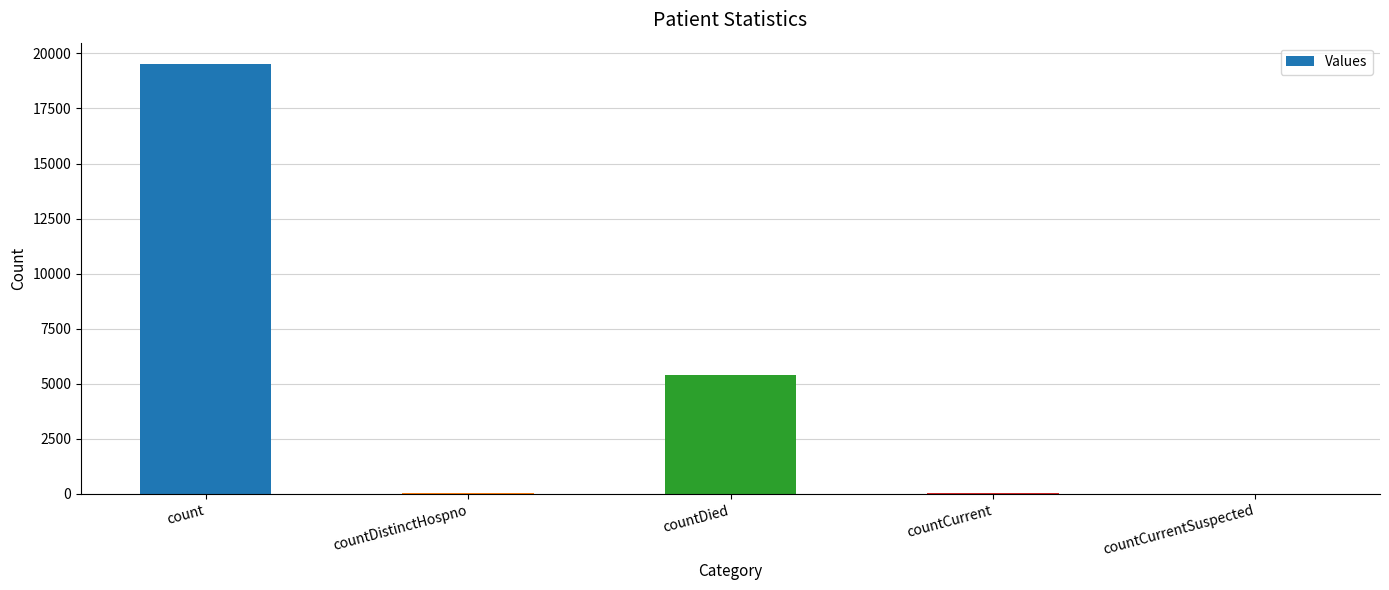

What is the sum of the values at countDistinctHospno and countCurrent?

88